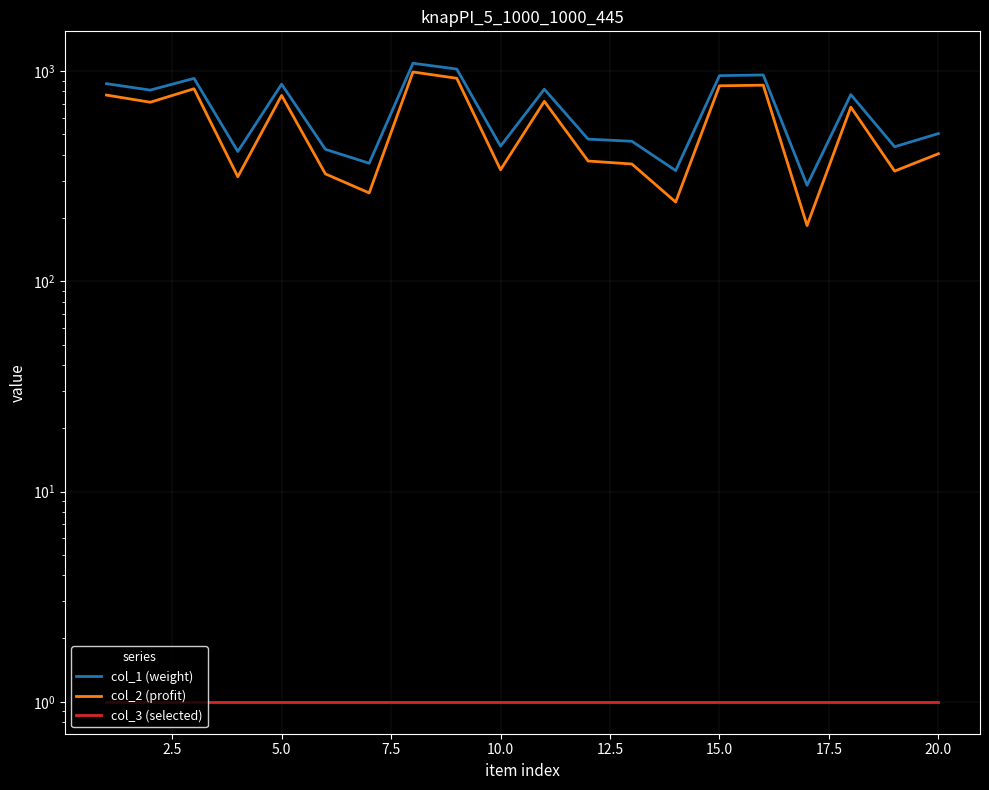

Does the chart have visible grid lines?

Yes